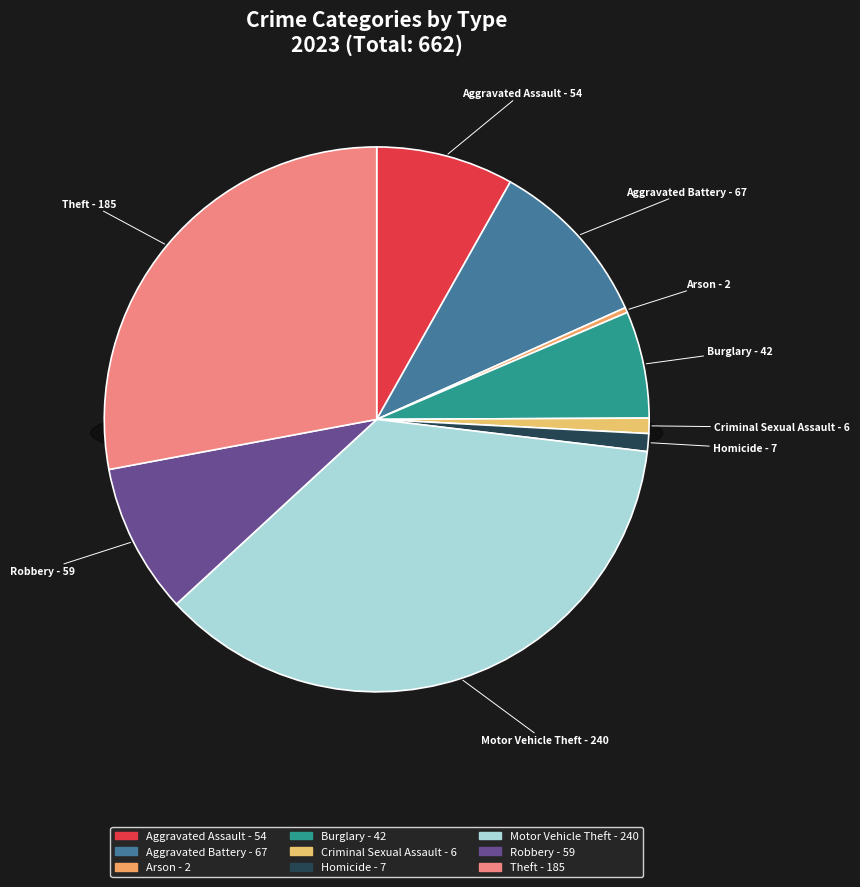

Is Aggravated Assault the majority of the pie?

No